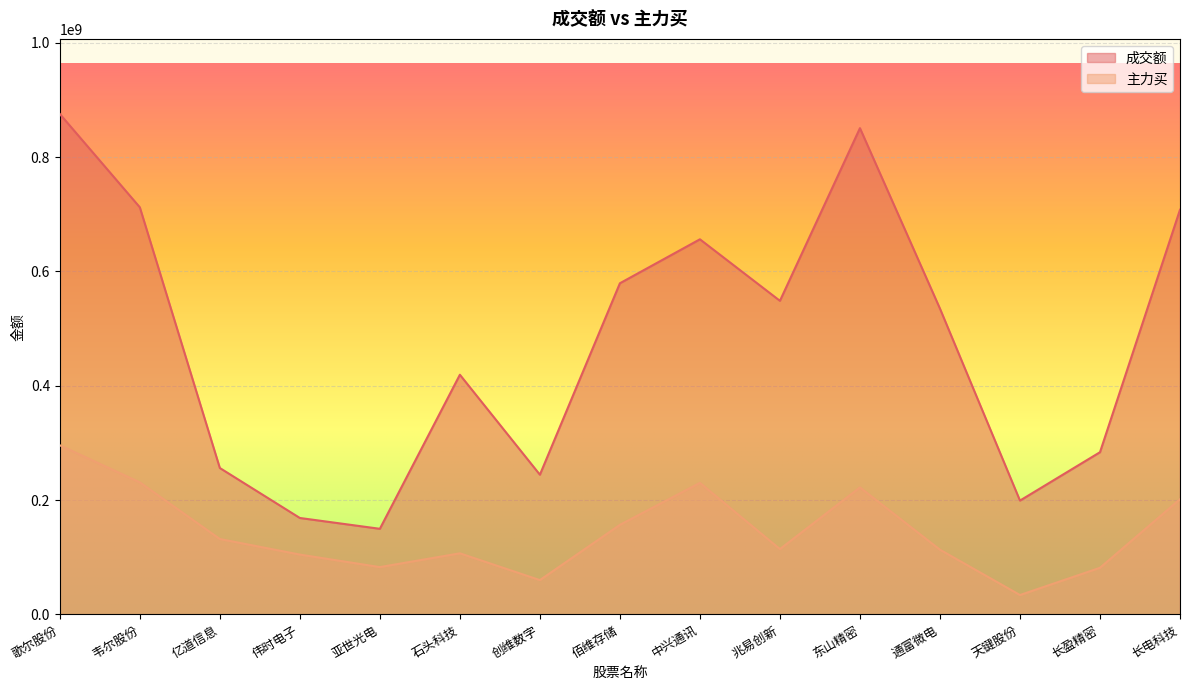

What position from the right is 亿道信息?

13